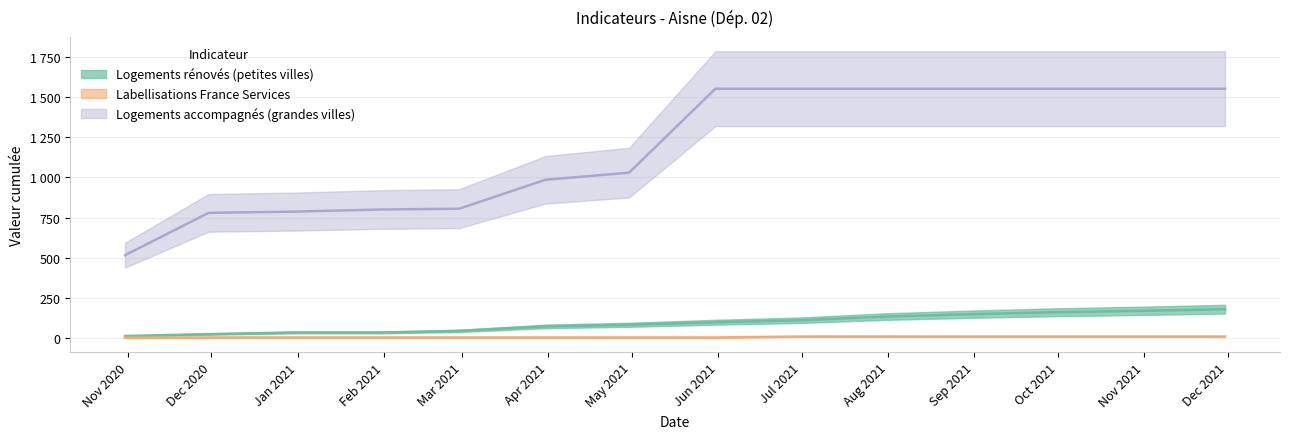

Reading left to right, transcribe all the data shown in this chart.

nb-logements-renoves-petites-villes: 14	26	36	36	46	74	84	100	112	135	150	162	171	181
nb-labellisations-france-services: 4	5	5	5	5	5	5	5	11	11	11	11	11	11
nb-logement-accompagnement: 517	780	788	801	806	986	1030	1552	1552	1552	1552	1552	1552	1552